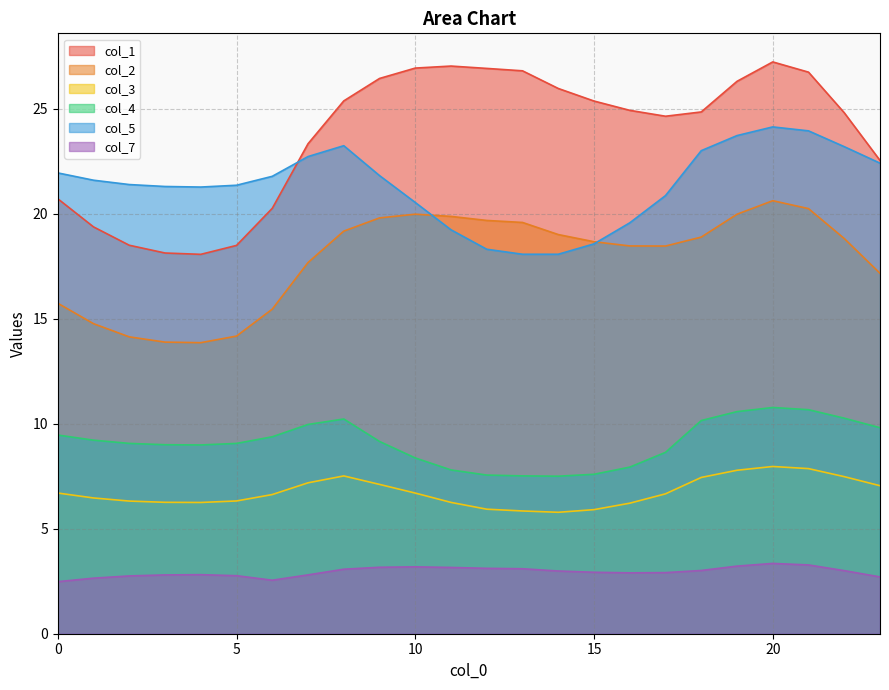

At how many categories does at least one series exceed 3?

24